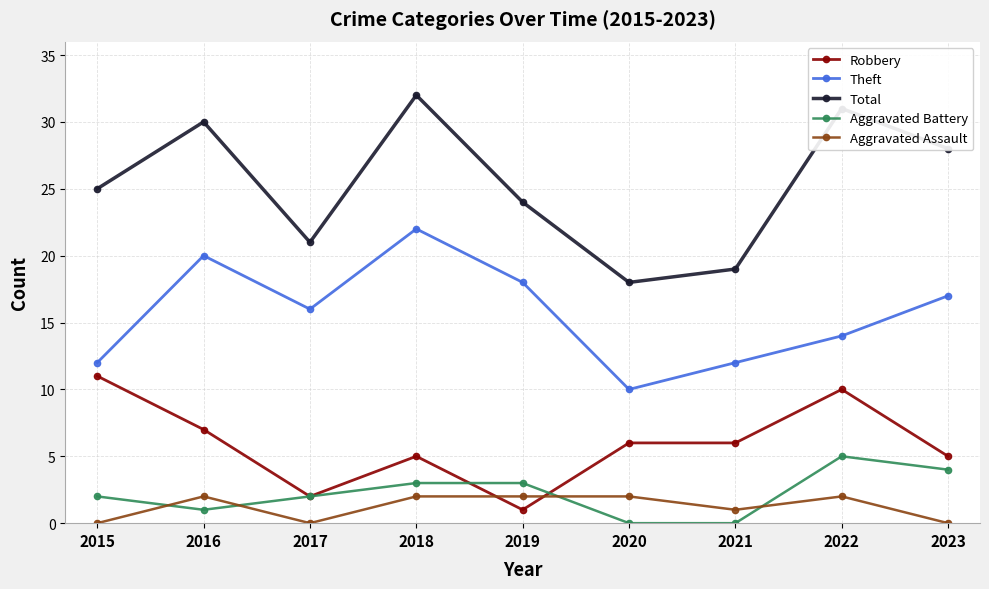

At which label does Robbery reach its minimum?

2019